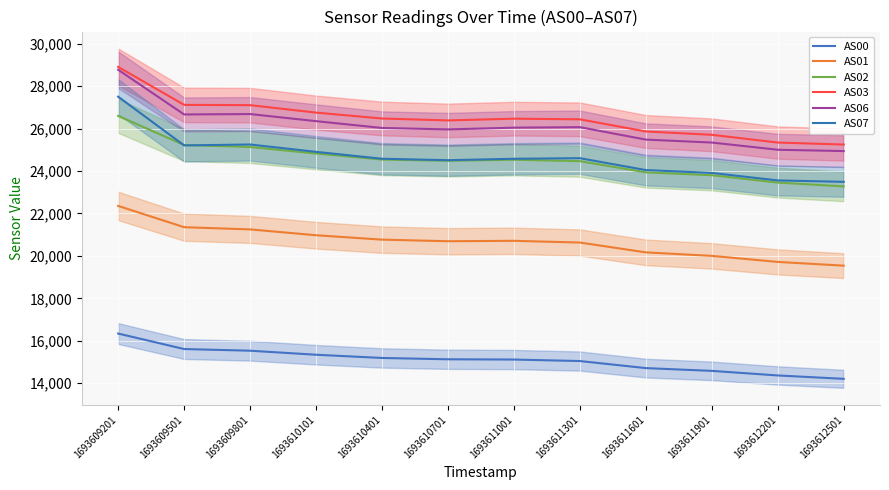

Where is the first local minimum for AS06?

1693609501